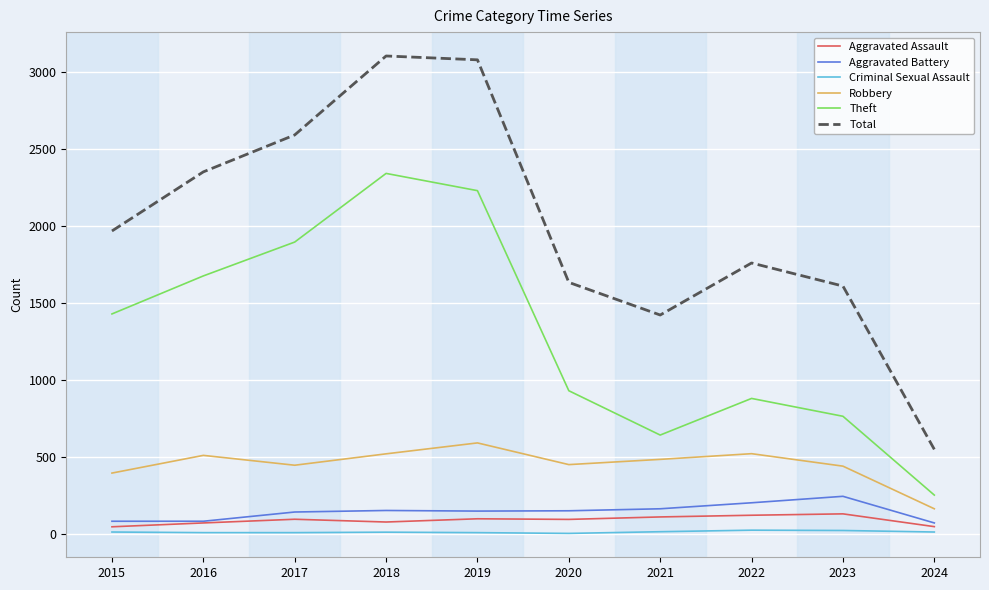

What is the smallest value displayed?

3